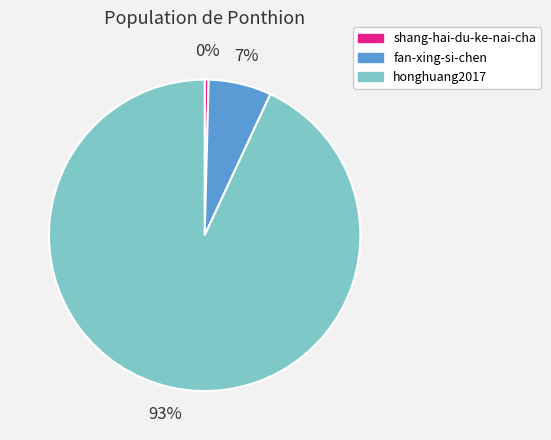

Count the number of slices in the pie.

3